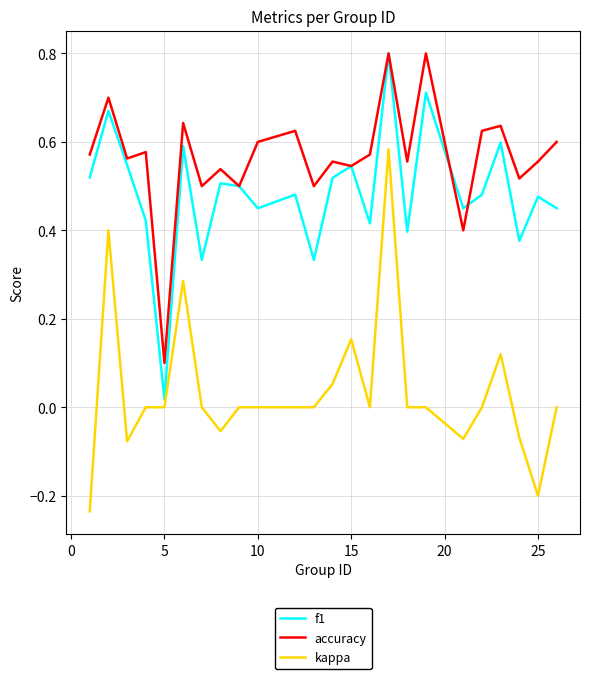

Is this an area chart (filled region under the line)?

No